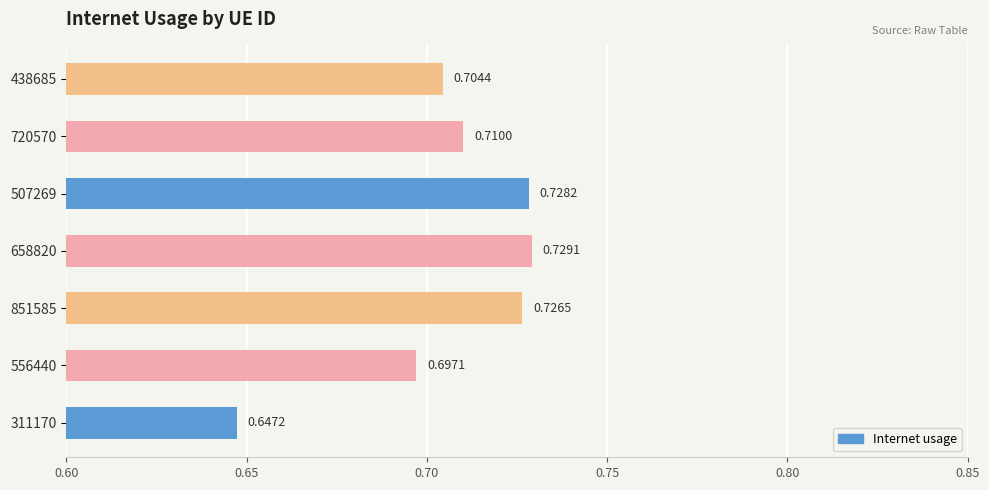

What is the sum of all values?

4.9